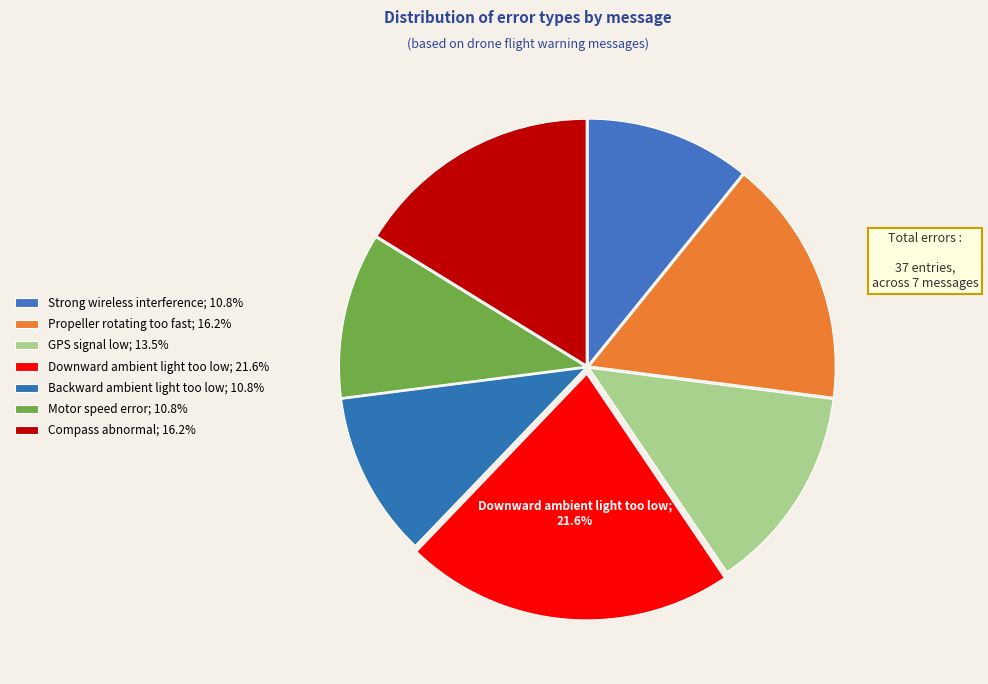

Is the sum of Backward ambient light too low and Downward ambient light too low greater than half?

No